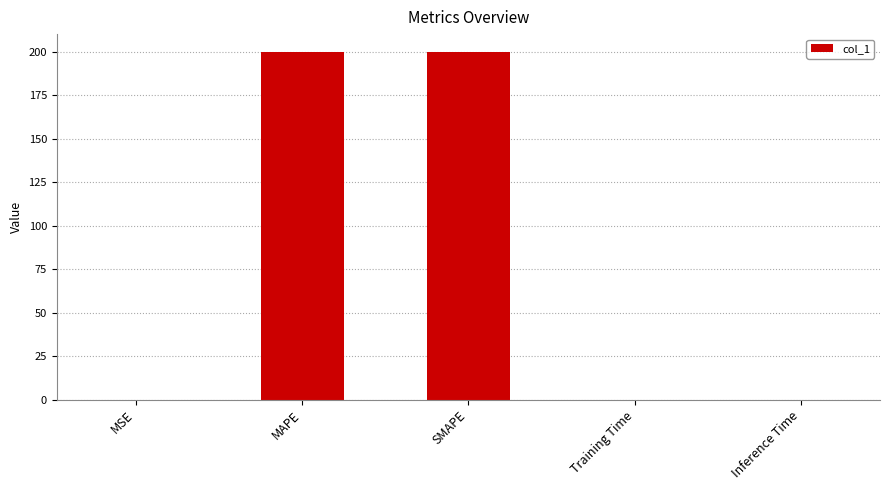

Is it true that the value at MAPE is 330.1?

False